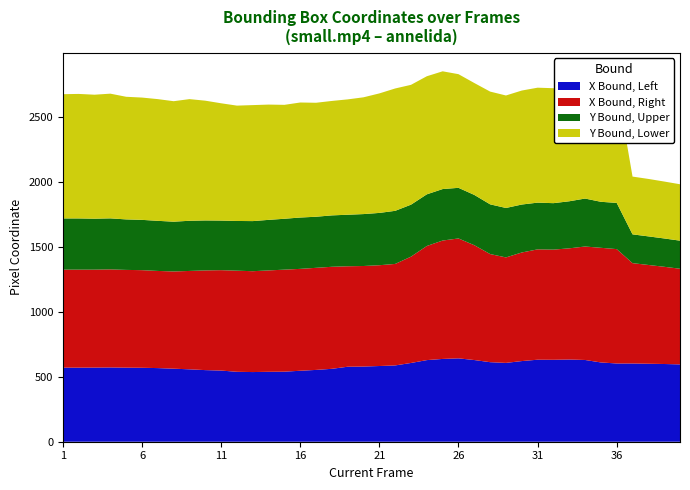

Reading left to right, list all the values displayed in this chart.

X Bound, Left: 570.0	570.0	570.5	571.5	570.0	569.0	566.5	562.0	557.0	551.0	547.5	538.0	536.0	538.0	539.0	546.0	552.5	561.0	577.0	578.5	582.5	587.0	606.0	628.0	637.0	641.5	628.5	612.0	606.5	620.5	631.0	630.5	632.5	629.0	610.0	602.0	602.0	600.0	598.0	595.0
X Bound, Right: 754.0	754.0	753.5	754.5	752.0	751.0	747.5	748.0	757.0	767.0	772.5	778.0	776.0	780.0	785.0	784.0	785.5	785.0	773.0	773.5	775.5	781.0	818.0	878.0	911.0	922.5	883.5	832.0	811.5	835.5	849.0	847.5	855.5	873.0	882.0	880.0	772.0	760.0	748.0	736.0
Y Bound, Upper: 394.0	394.0	392.0	392.5	388.5	387.0	385.5	383.0	386.0	384.5	381.5	382.5	385.5	389.0	391.5	395.0	393.0	395.5	396.5	399.5	402.5	408.5	400.0	397.5	396.0	389.5	387.0	382.5	380.5	369.0	359.5	357.5	362.0	369.0	354.0	355.5	221.5	220.0	218.0	216.0
Y Bound, Lower: 956.0	958.0	954.0	959.5	943.5	941.0	936.5	927.0	936.0	921.5	902.5	887.5	892.5	887.0	876.5	885.0	877.0	880.5	887.5	898.5	919.5	941.5	922.0	908.5	906.0	874.5	861.0	867.5	865.5	877.0	884.5	884.5	878.0	917.0	894.0	910.5	444.5	442.0	438.0	434.0